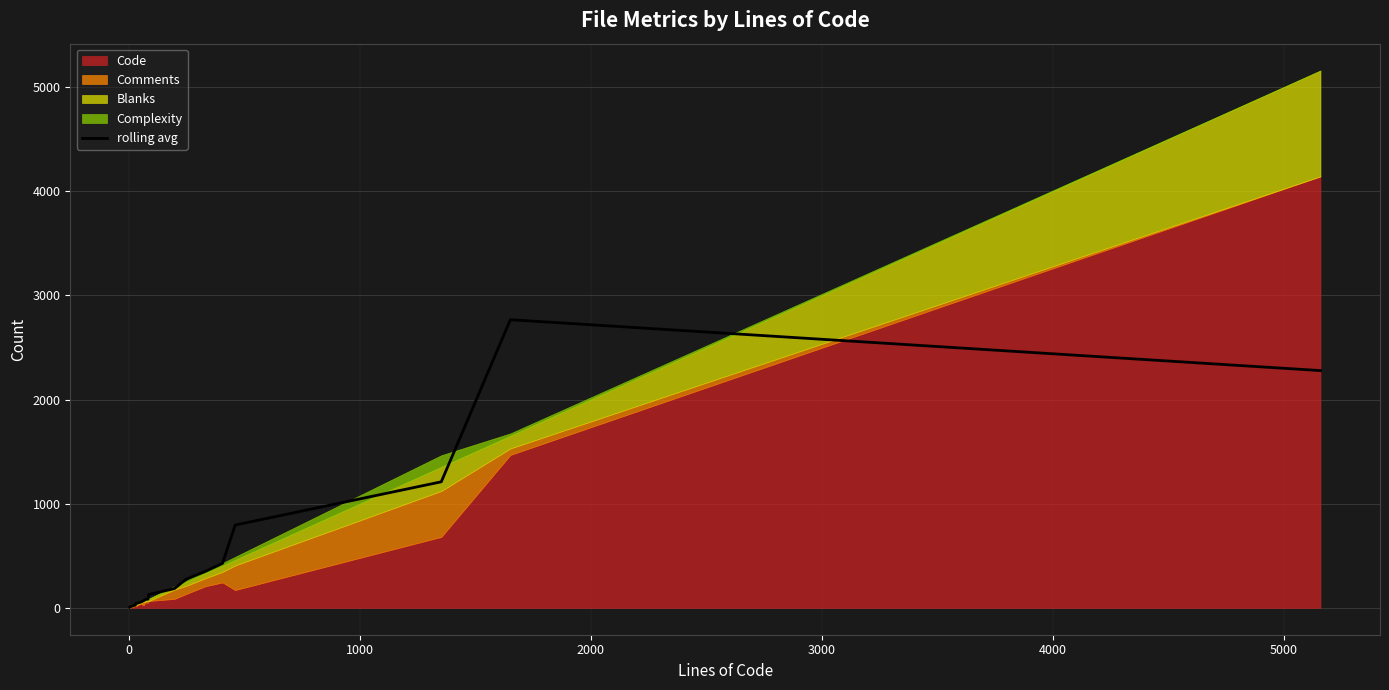

What is the maximum value for rolling avg?

2766.0